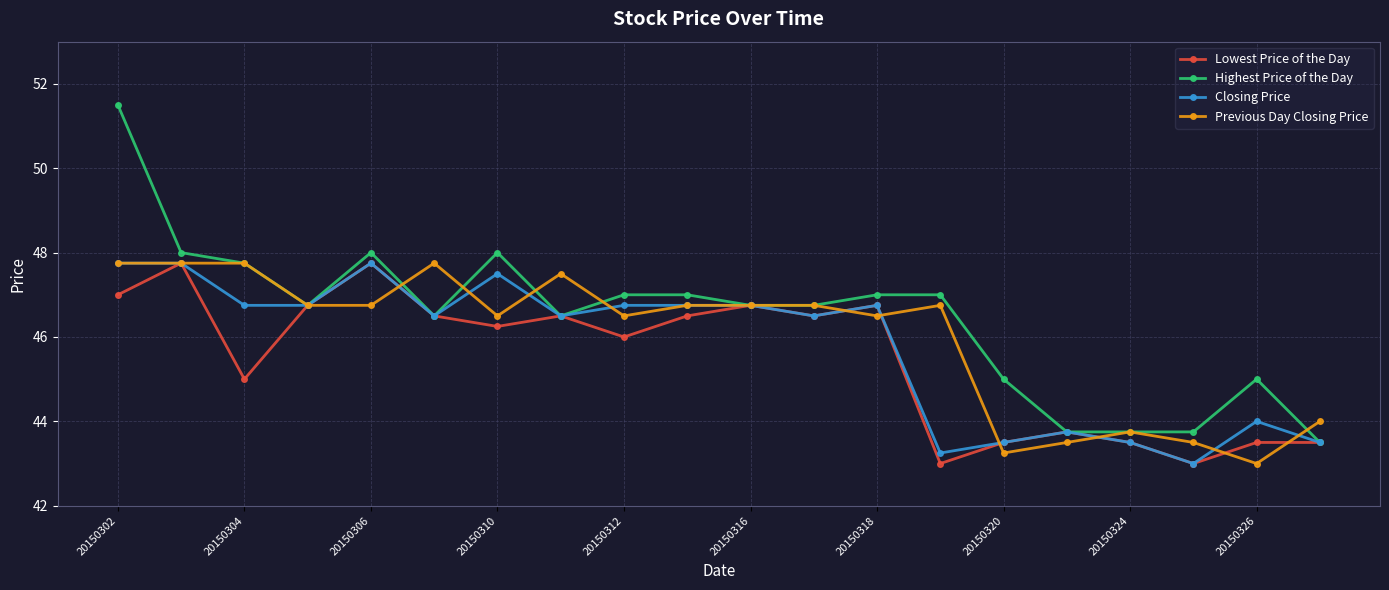

Which series has the largest total across all categories?

Highest Price of the Day